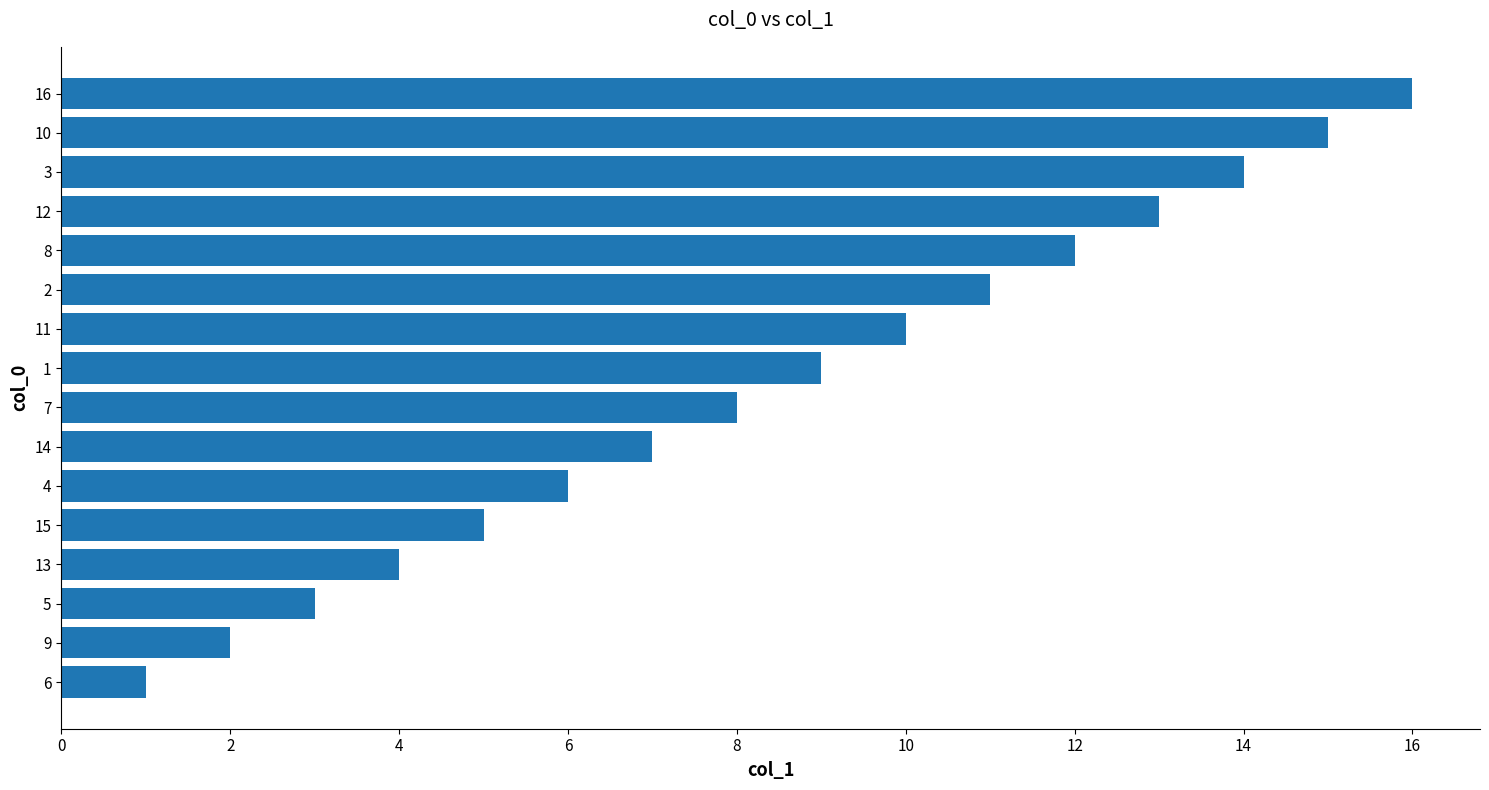

What value does the data have at 14?

7